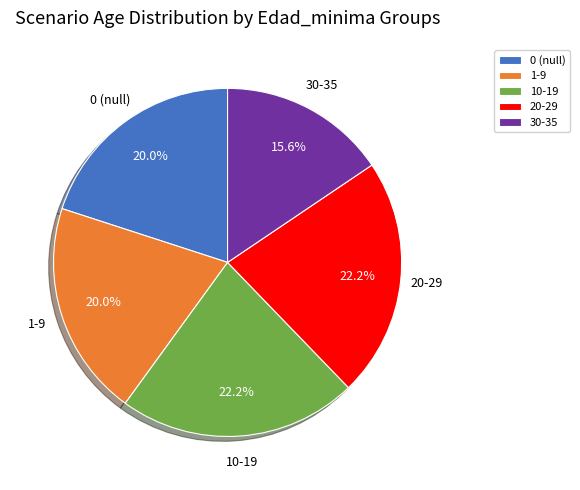

Approximately how many times larger is the value at 1-9 compared to 30-35?

1.3